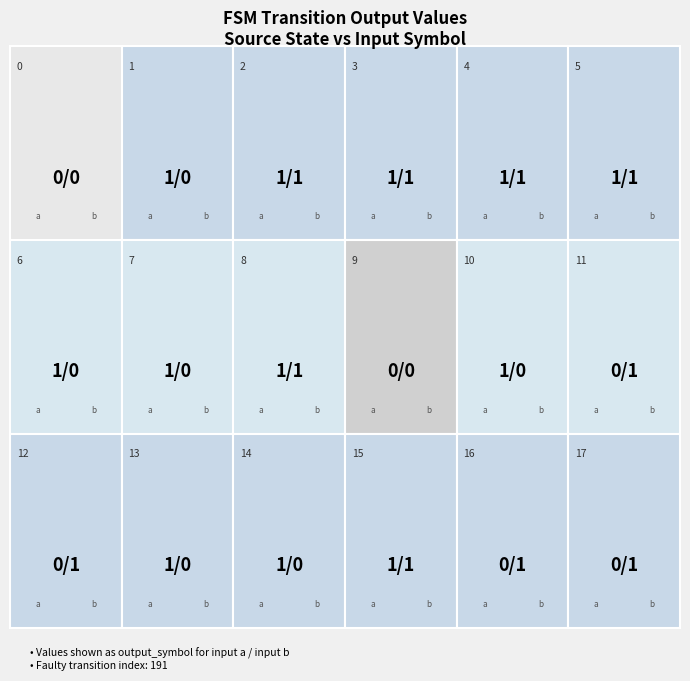

How many values are below 1?

14